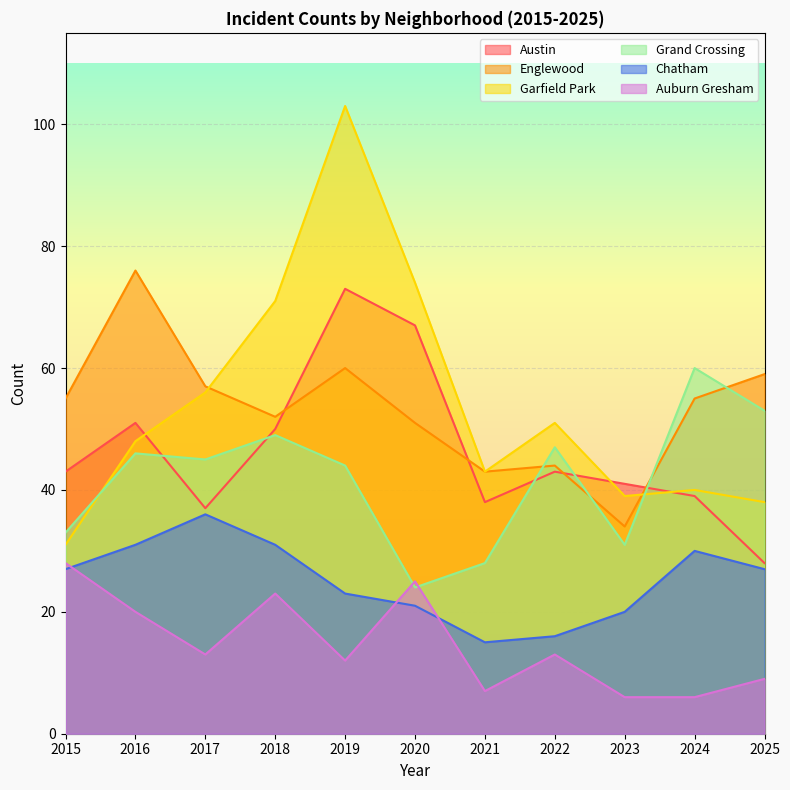

Which series has the largest range (max minus min)?

Garfield Park